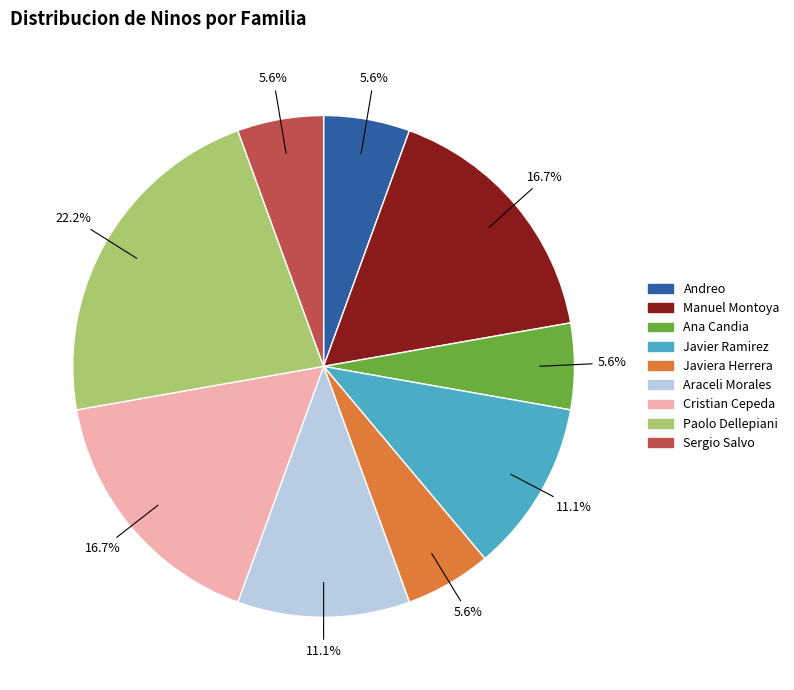

Is there a majority slice in this chart?

No